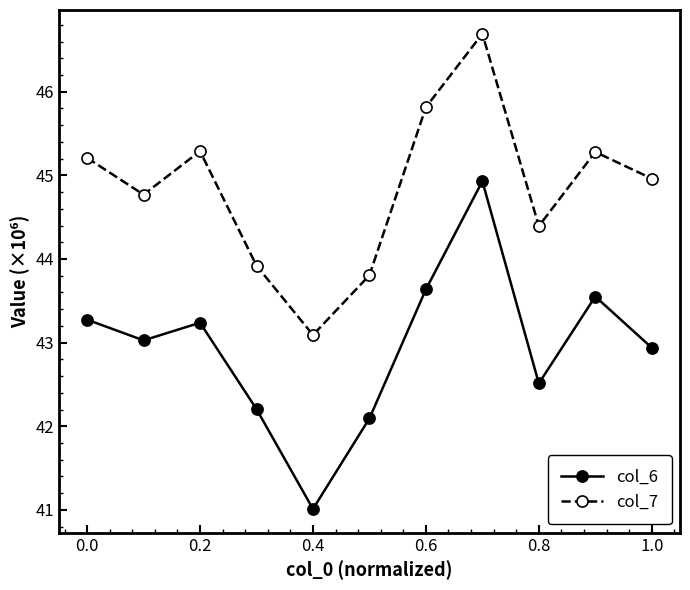

How many interior local peaks does the col_7 series have?

3